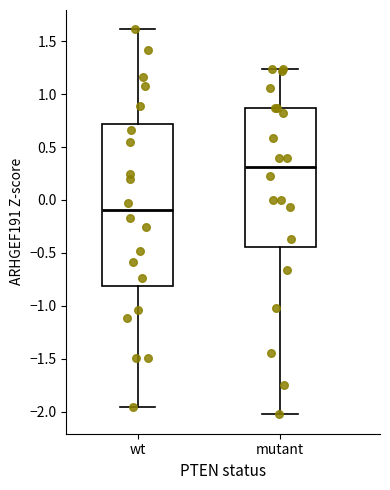

Which box has the lowest median line?

wt